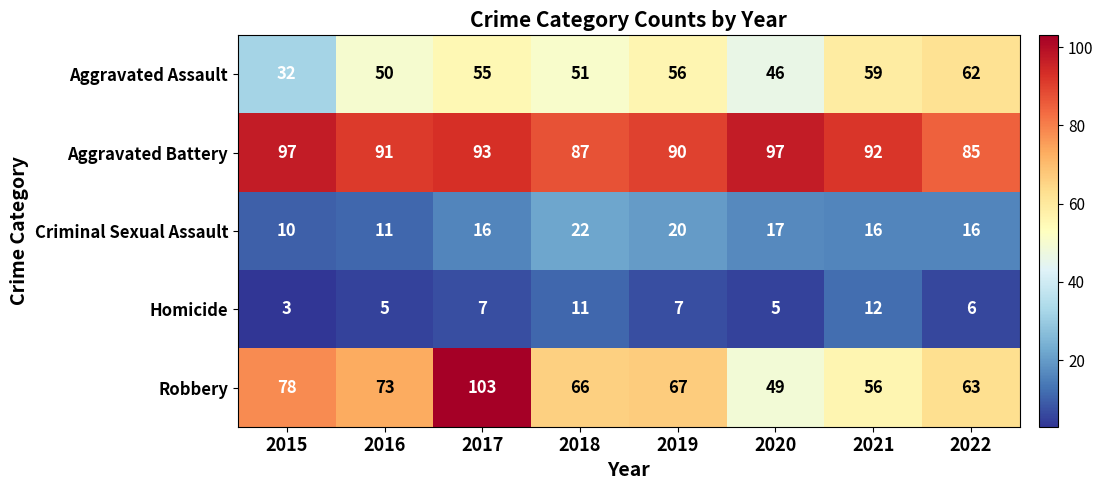

Between 2016 and 2020, which series saw the biggest shift?

Robbery